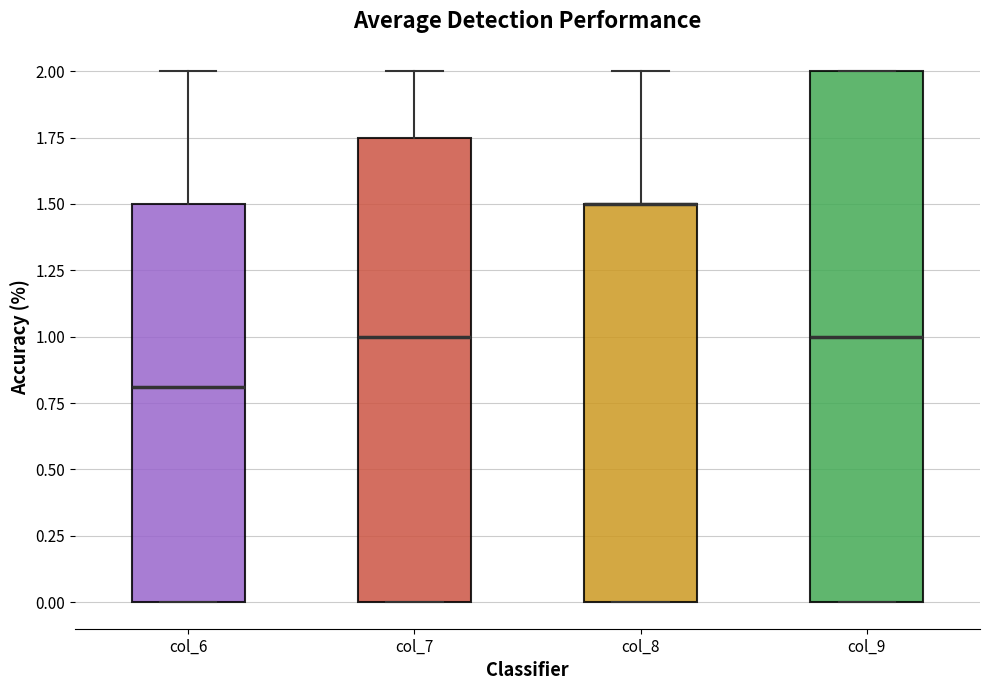

Reading left to right, transcribe this box plot: for each box, give where its median line is, the range the box spans, and where its two whiskers end, as read against the y-axis. The values are not printed on the chart, so give them approximately, as read against the axis.

col_6: median 0.80, box 0.00 to 1.50, whiskers 0.00 to 2.00
col_7: median 1.00, box 0.00 to 1.75, whiskers 0.00 to 2.00
col_8: median 1.50 (drawn on the box's upper edge), box 0.00 to 1.50, whiskers 0.00 to 2.00
col_9: median 1.00, box 0.00 to 2.00, whiskers 0.00 to 2.00